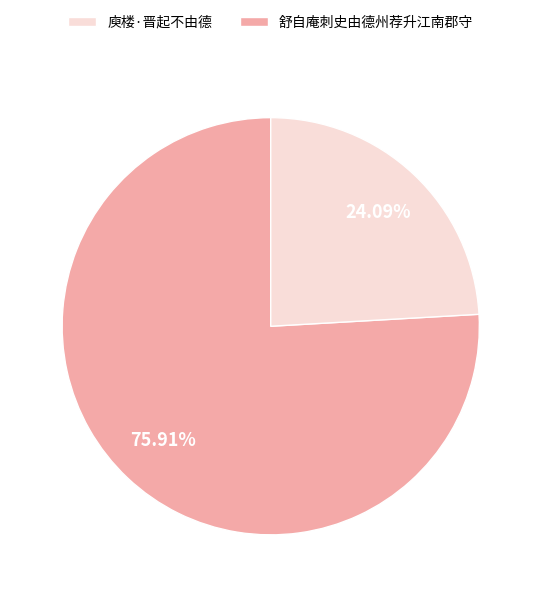

Is there a majority slice in this chart?

Yes